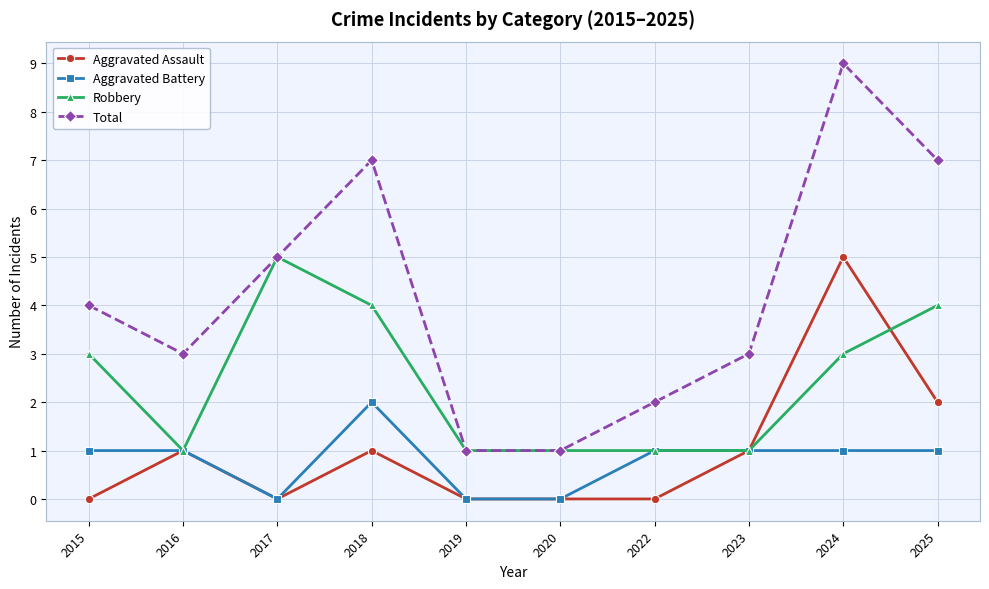

Is the value of Total at 2025 greater than the value of Aggravated Assault at 2023?

Yes